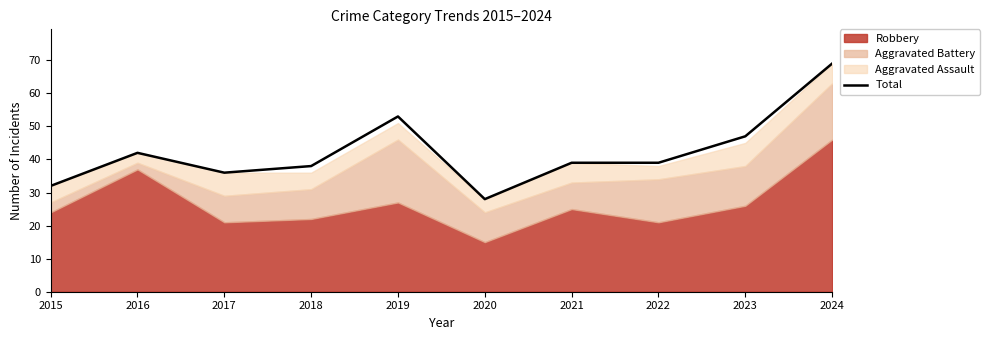

What is the change in value from 2015 to 2019?

+21